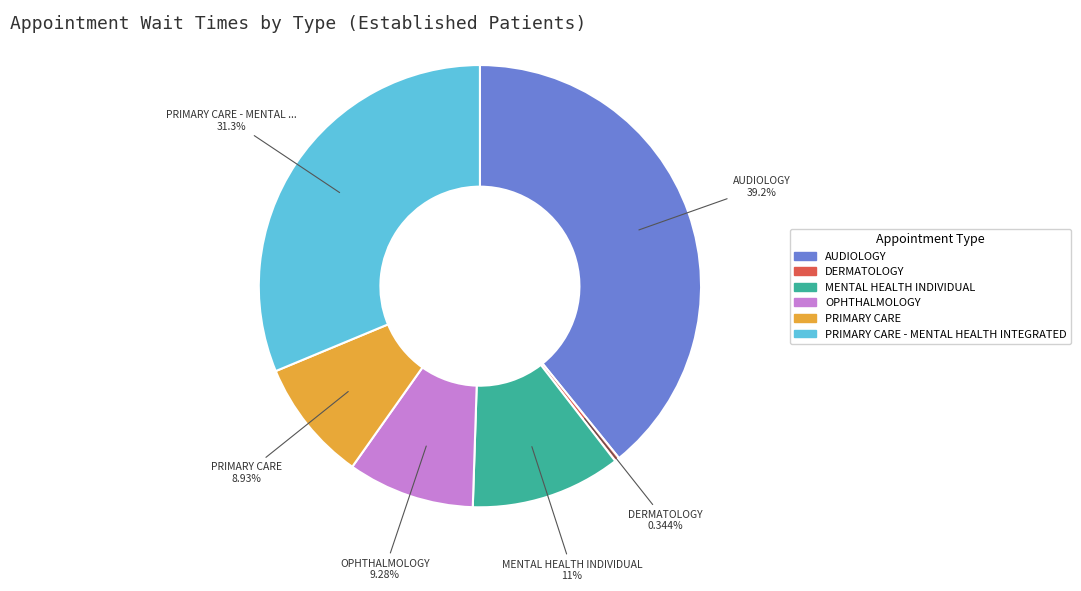

To the nearest percent, what is the combined percentage of AUDIOLOGY and PRIMARY CARE?

48%